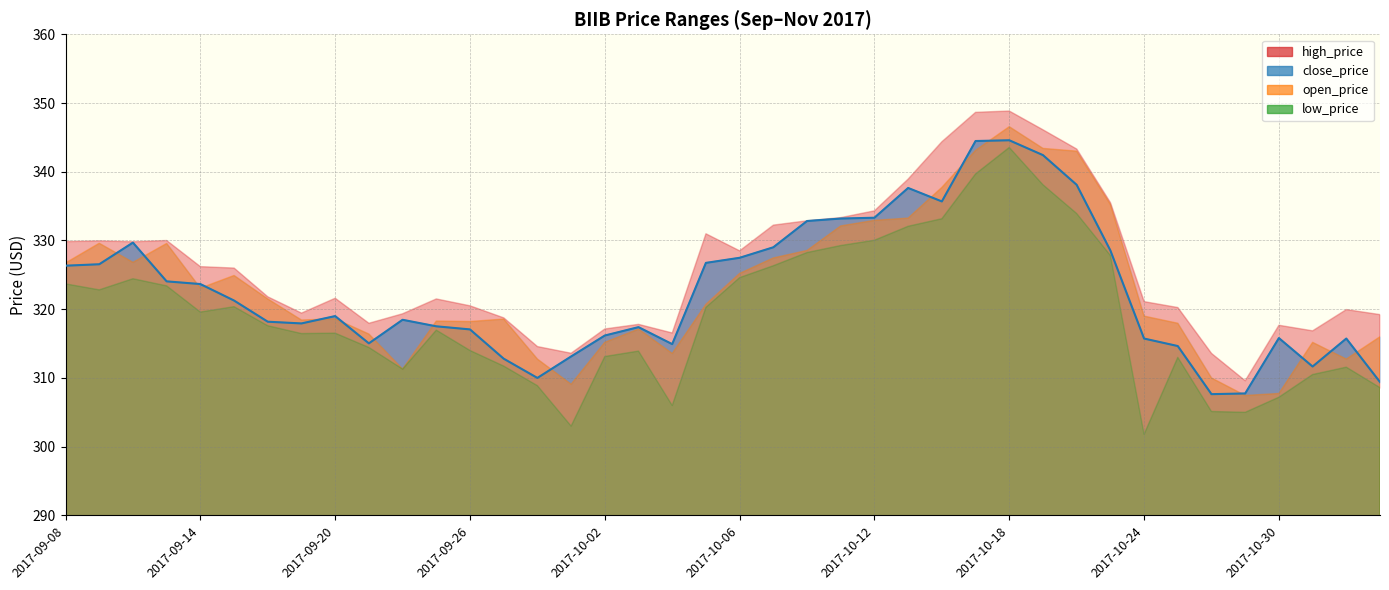

Reading left to right, transcribe all the data shown in this chart.

high_price: 2017-09-08=329.8	2017-09-11=329.9	2017-09-12=329.8	2017-09-13=330.0	2017-09-14=326.2	2017-09-15=326.0	2017-09-18=321.8	2017-09-19=319.4	2017-09-20=321.6	2017-09-21=318.0	2017-09-22=319.3	2017-09-25=321.5	2017-09-26=320.5	2017-09-27=318.8	2017-09-28=314.6	2017-09-29=313.6	2017-10-02=317.1	2017-10-03=317.8	2017-10-04=316.6	2017-10-05=331.0	2017-10-06=328.5	2017-10-09=332.2	2017-10-10=332.9	2017-10-11=333.3	2017-10-12=334.3	2017-10-13=338.9	2017-10-16=344.4	2017-10-17=348.6	2017-10-18=348.8	2017-10-19=346.1	2017-10-20=343.3	2017-10-23=335.5	2017-10-24=321.1	2017-10-25=320.2	2017-10-26=313.6	2017-10-27=309.6	2017-10-30=317.7	2017-10-31=316.9	2017-11-01=319.9	2017-11-02=319.2
close_price: 2017-09-08=326.3	2017-09-11=326.5	2017-09-12=329.7	2017-09-13=324.1	2017-09-14=323.7	2017-09-15=321.3	2017-09-18=318.2	2017-09-19=317.9	2017-09-20=319.0	2017-09-21=315.0	2017-09-22=318.5	2017-09-25=317.5	2017-09-26=317.1	2017-09-27=312.8	2017-09-28=310.0	2017-09-29=313.1	2017-10-02=316.2	2017-10-03=317.4	2017-10-04=314.9	2017-10-05=326.7	2017-10-06=327.5	2017-10-09=329.0	2017-10-10=332.8	2017-10-11=333.2	2017-10-12=333.3	2017-10-13=337.6	2017-10-16=335.7	2017-10-17=344.5	2017-10-18=344.6	2017-10-19=342.4	2017-10-20=338.1	2017-10-23=328.6	2017-10-24=315.7	2017-10-25=314.6	2017-10-26=307.6	2017-10-27=307.7	2017-10-30=315.8	2017-10-31=311.7	2017-11-01=315.7	2017-11-02=309.4
open_price: 2017-09-08=326.7	2017-09-11=329.6	2017-09-12=326.8	2017-09-13=329.6	2017-09-14=323.1	2017-09-15=324.9	2017-09-18=321.5	2017-09-19=318.4	2017-09-20=318.6	2017-09-21=316.4	2017-09-22=311.3	2017-09-25=318.3	2017-09-26=318.2	2017-09-27=318.6	2017-09-28=312.8	2017-09-29=309.1	2017-10-02=315.2	2017-10-03=317.1	2017-10-04=313.6	2017-10-05=320.7	2017-10-06=325.2	2017-10-09=327.5	2017-10-10=328.6	2017-10-11=332.1	2017-10-12=332.9	2017-10-13=333.3	2017-10-16=337.7	2017-10-17=343.1	2017-10-18=346.6	2017-10-19=343.4	2017-10-20=343.0	2017-10-23=335.2	2017-10-24=319.0	2017-10-25=318.0	2017-10-26=310.0	2017-10-27=307.4	2017-10-30=307.7	2017-10-31=315.2	2017-11-01=312.8	2017-11-02=316.0
low_price: 2017-09-08=323.7	2017-09-11=322.8	2017-09-12=324.4	2017-09-13=323.4	2017-09-14=319.6	2017-09-15=320.4	2017-09-18=317.6	2017-09-19=316.5	2017-09-20=316.5	2017-09-21=314.4	2017-09-22=311.3	2017-09-25=317.0	2017-09-26=314.0	2017-09-27=311.7	2017-09-28=308.9	2017-09-29=303.0	2017-10-02=313.1	2017-10-03=313.9	2017-10-04=306.0	2017-10-05=320.3	2017-10-06=324.6	2017-10-09=326.3	2017-10-10=328.2	2017-10-11=329.3	2017-10-12=330.0	2017-10-13=332.1	2017-10-16=333.2	2017-10-17=339.7	2017-10-18=343.5	2017-10-19=338.1	2017-10-20=333.9	2017-10-23=327.8	2017-10-24=301.8	2017-10-25=313.0	2017-10-26=305.1	2017-10-27=305.0	2017-10-30=307.2	2017-10-31=310.5	2017-11-01=311.6	2017-11-02=308.6